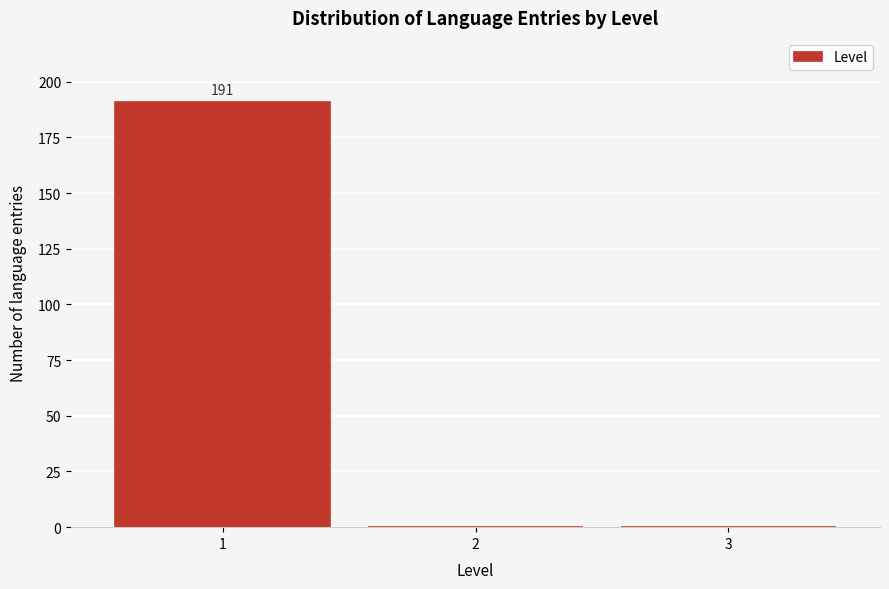

Which range on the x-axis has the tallest bar?

0.5 to 1.5